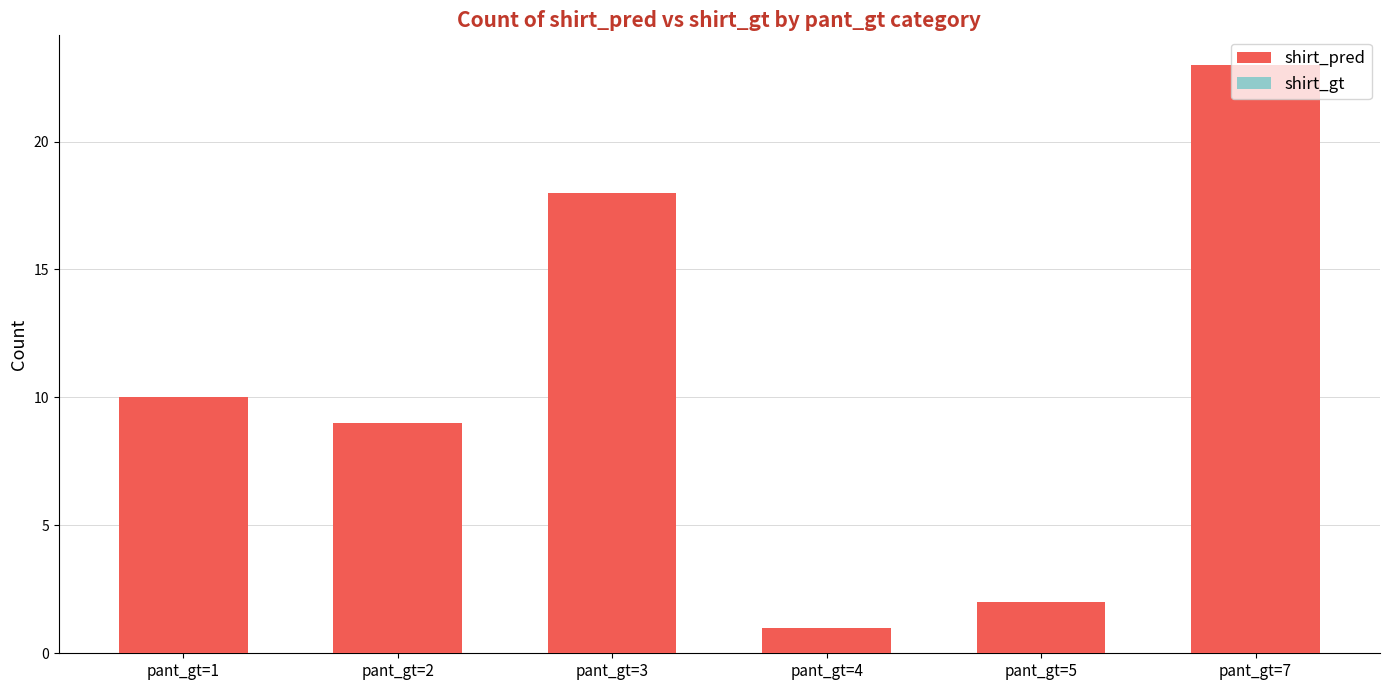

What is the maximum value for shirt_gt?

23